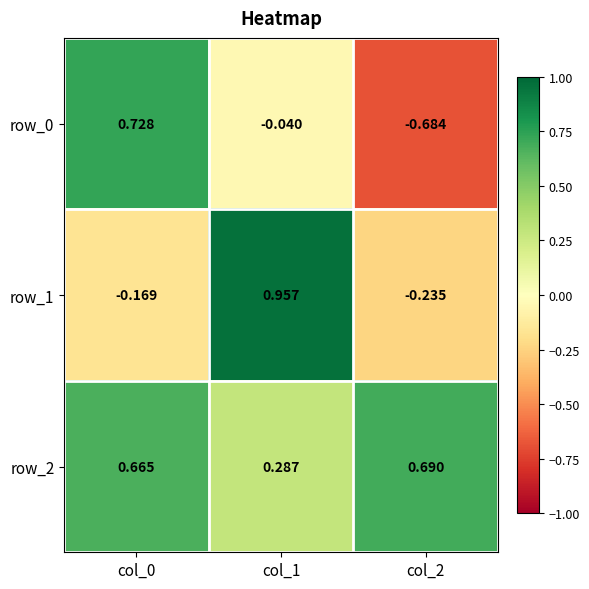

Is the value of row_1 at col_1 greater than the value of row_0 at col_0?

Yes